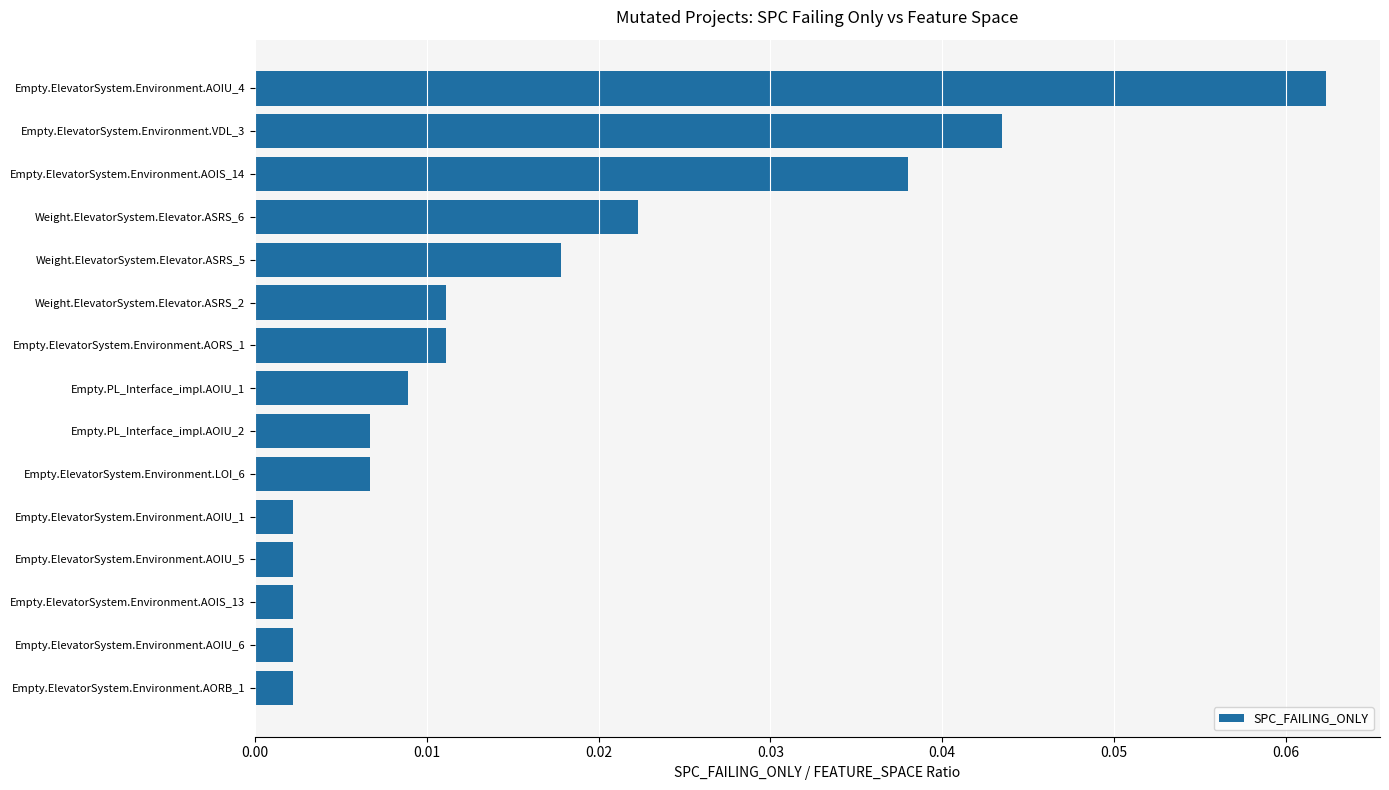

True or false: the data shows 0.0 at Empty.ElevatorSystem.Environment.AOIU_4.

False